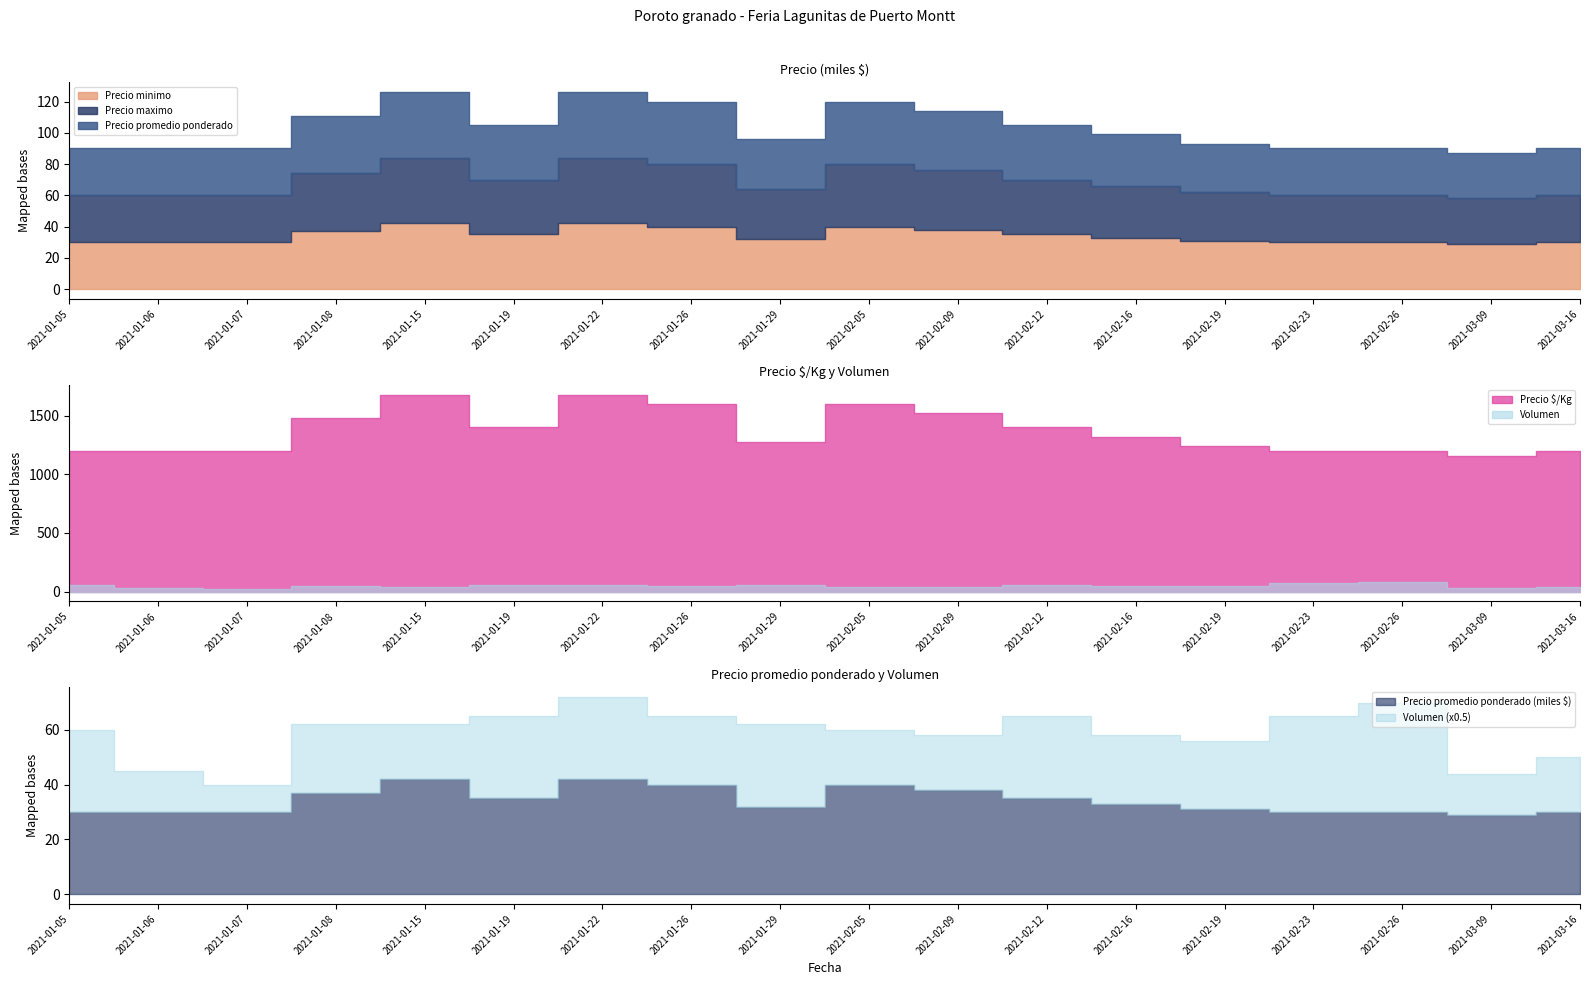

How many lines are shown in the chart?

5